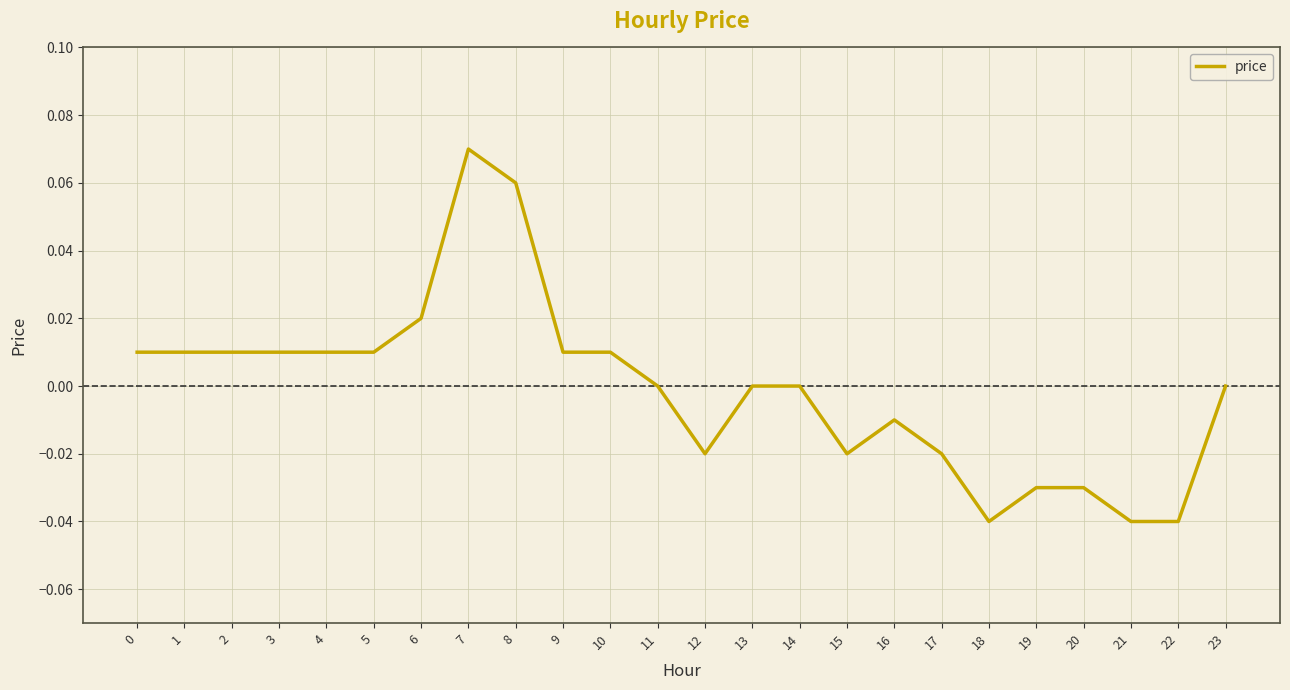

How many lines are shown in the chart?

1